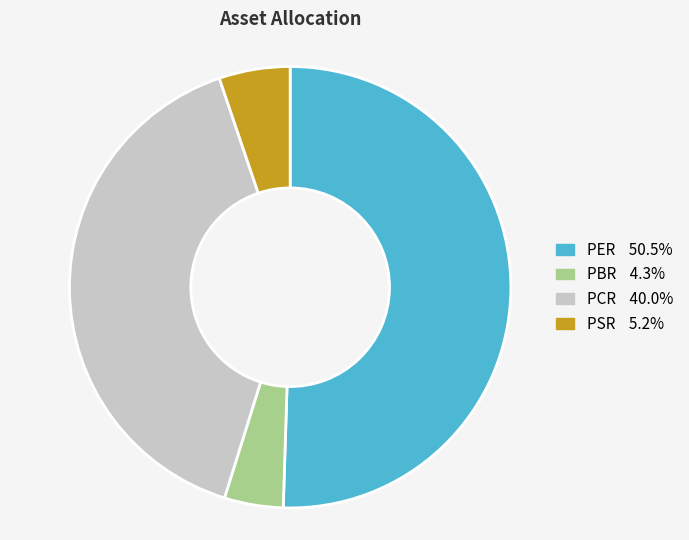

Combined, do PBR and PER account for over 50%?

Yes